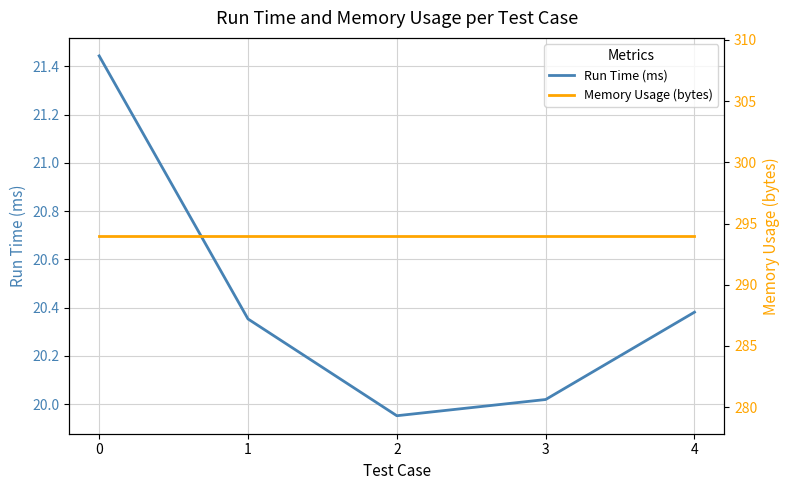

What is the maximum value shown in the chart?

294.0